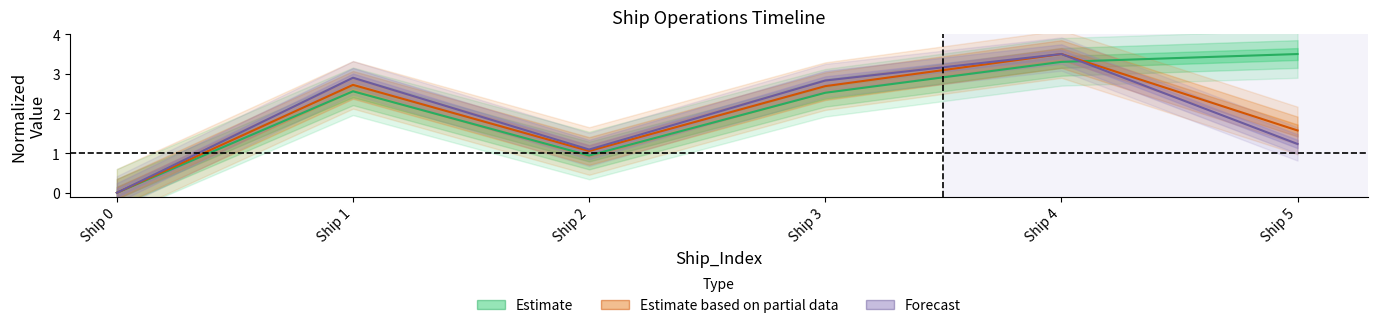

Read the Estimate based on partial data value at Ship 4.

3.5